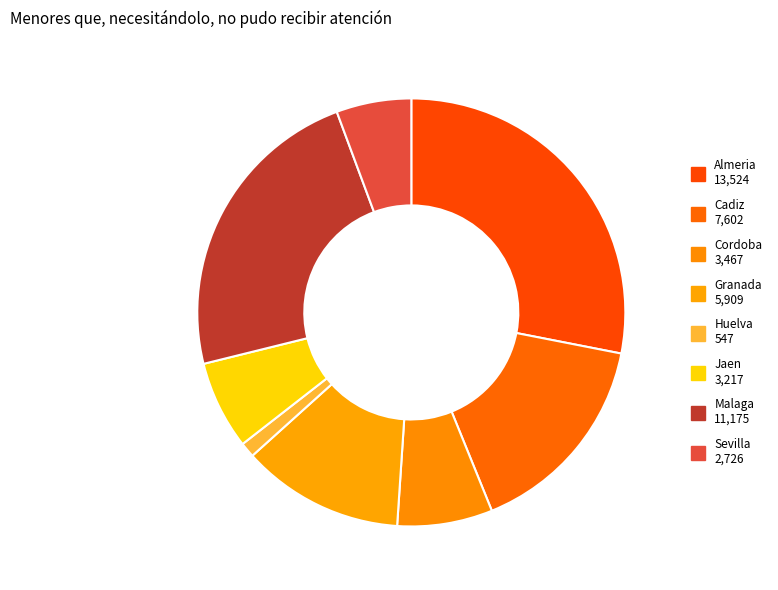

Which category has the biggest portion of the pie?

Almeria